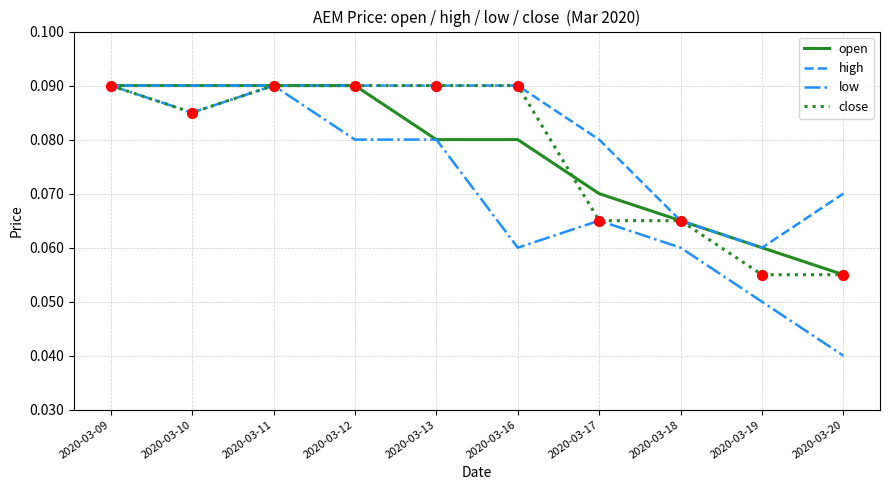

At how many categories does at least one series exceed 0?

10